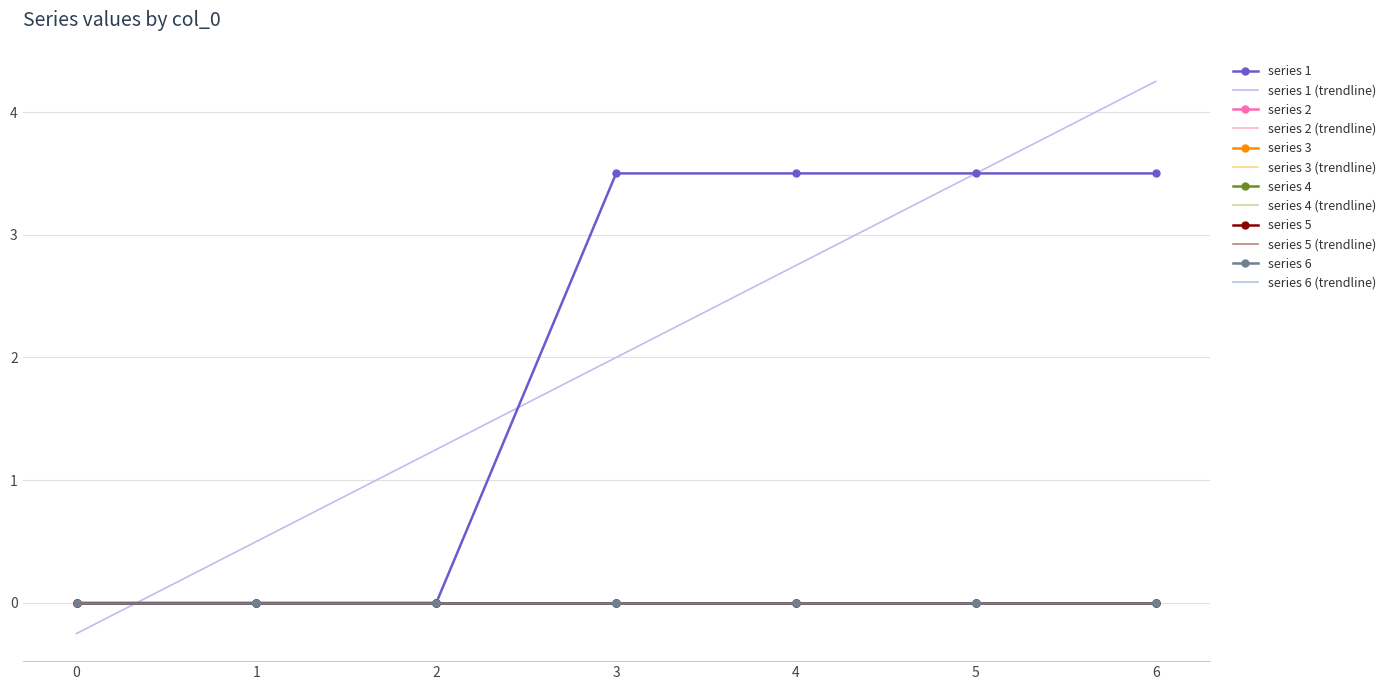

Reading left to right, transcribe all the data shown in this chart.

1: 0=0.0	1=0.0	2=0.0	3=3.5	4=3.5	5=3.5	6=3.5
2: 0=0.0	1=0.0	2=0.0	3=0.0	4=0.0	5=0.0	6=0.0
3: 0=0.0	1=0.0	2=0.0	3=0.0	4=0.0	5=0.0	6=0.0
4: 0=0.0	1=0.0	2=0.0	3=0.0	4=0.0	5=0.0	6=0.0
5: 0=0.0	1=0.0	2=0.0	3=0.0	4=0.0	5=0.0	6=0.0
6: 0=0.0	1=0.0	2=0.0	3=0.0	4=0.0	5=0.0	6=0.0